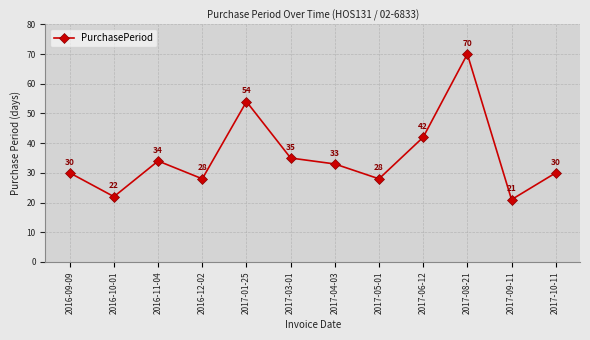

Is it true that the value at 2016-11-04 is 44?

False